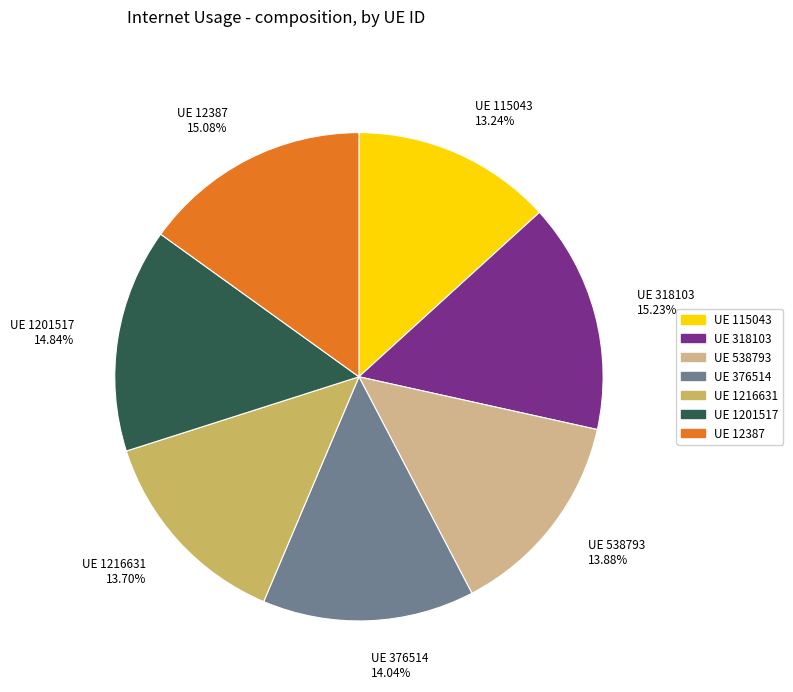

Does any single category account for the majority?

No